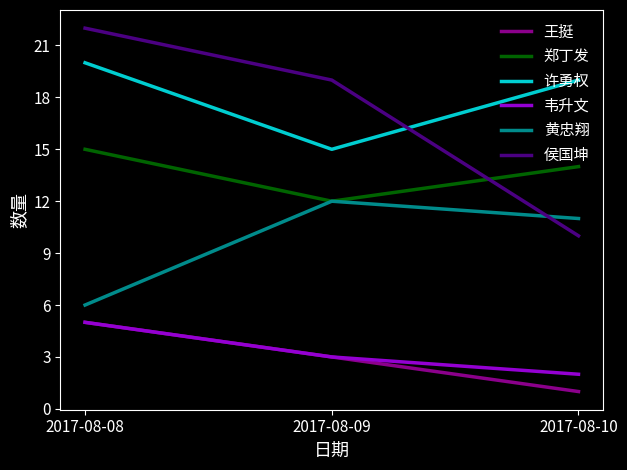

At which label is 黄忠翔 closest to 9?

2017-08-10